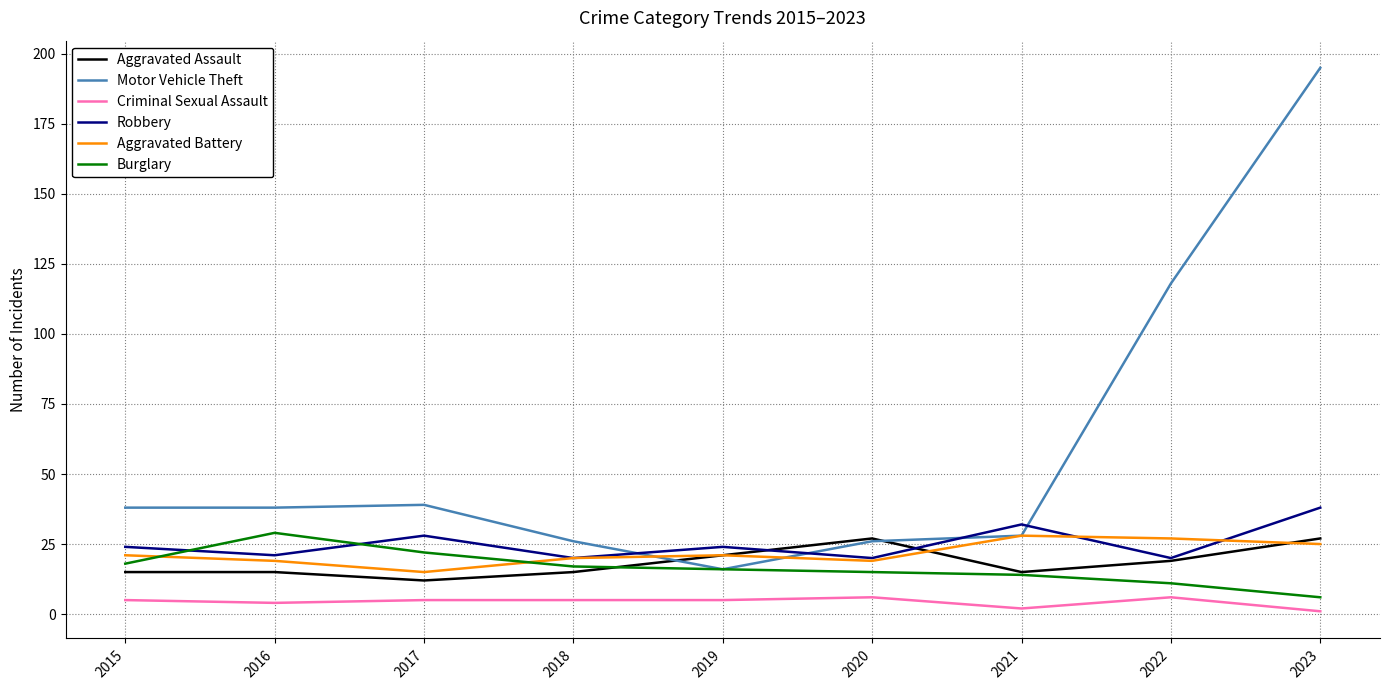

Is the value of Aggravated Assault at 2023 greater than the value of Aggravated Battery at 2017?

Yes